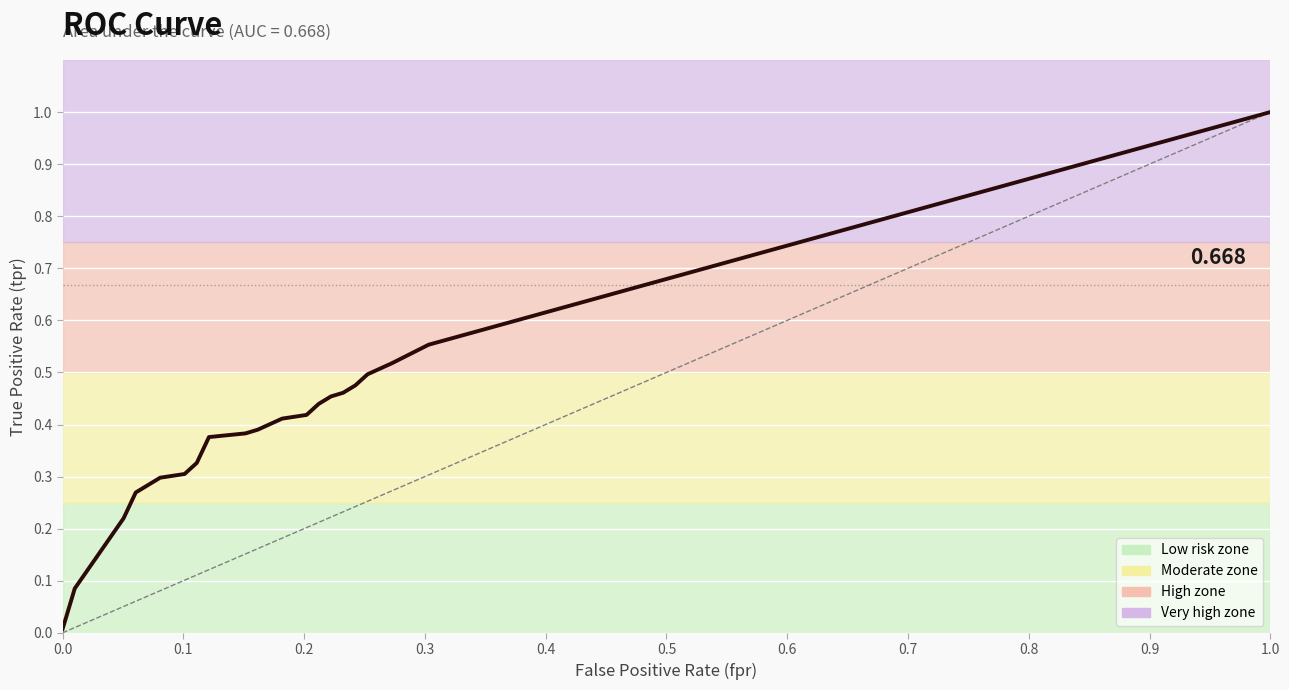

Between 22 and 37, which series saw the biggest shift?

tpr